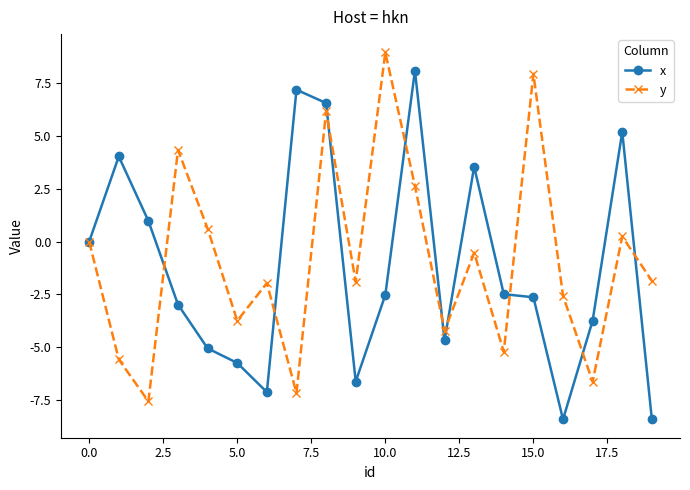

What is the maximum value shown in the chart?

9.0